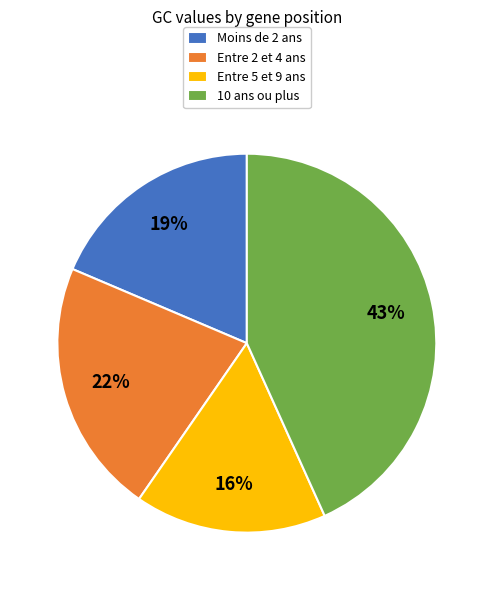

What percentage is the Moins de 2 ans slice, to the nearest percent?

19%